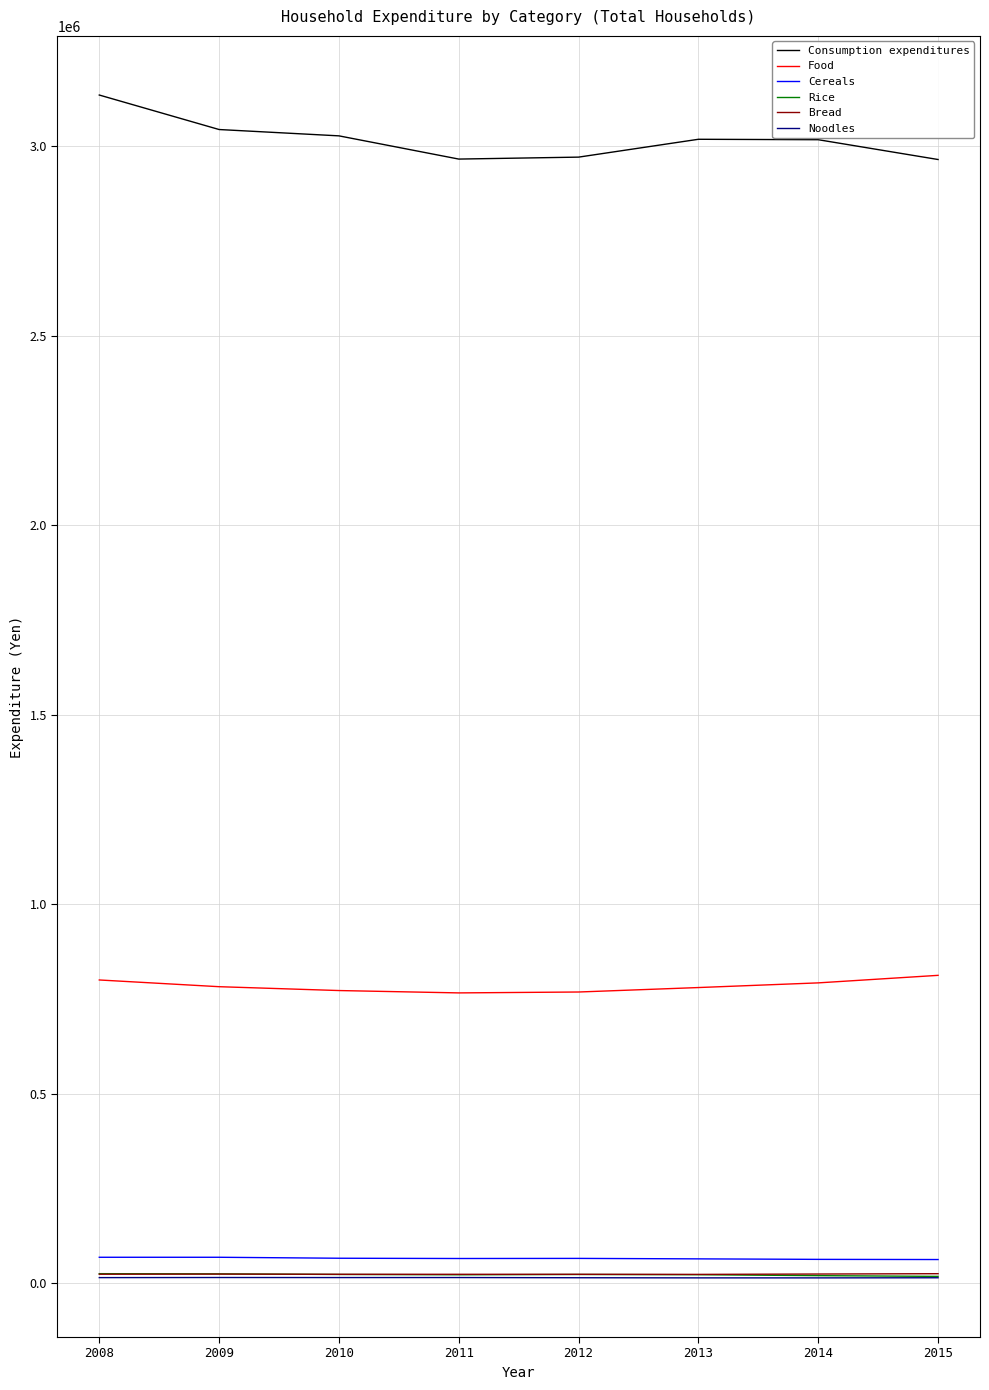

What is the lowest value of the Food series?

766320